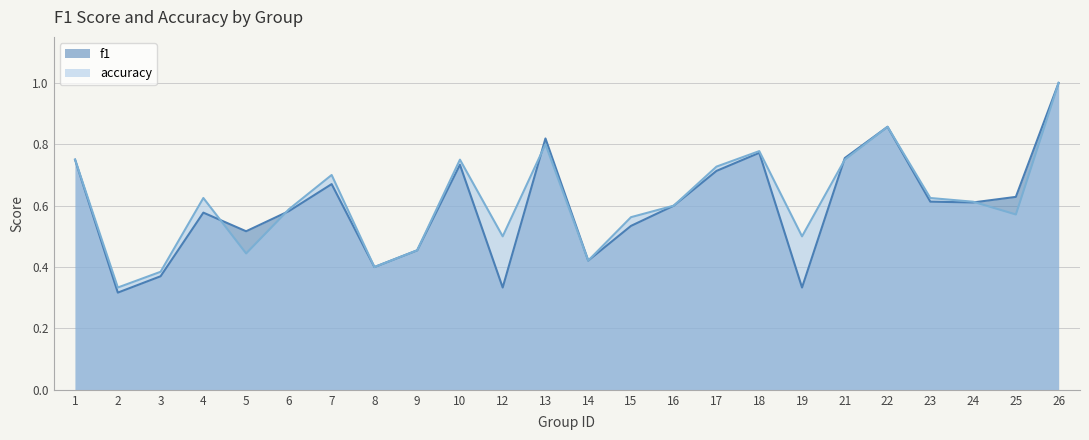

True or false: accuracy has a value of 0.7 at 7.

True